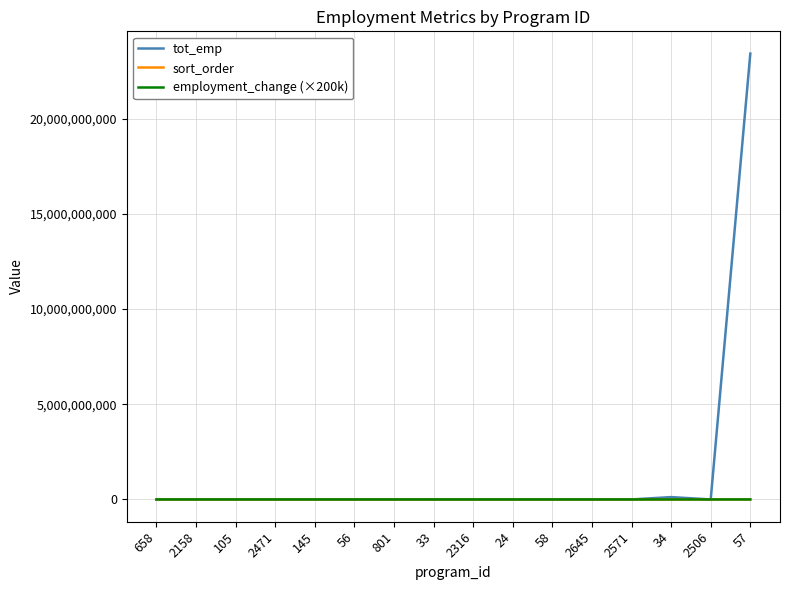

What is the total value across all series at 58?

3485776.2